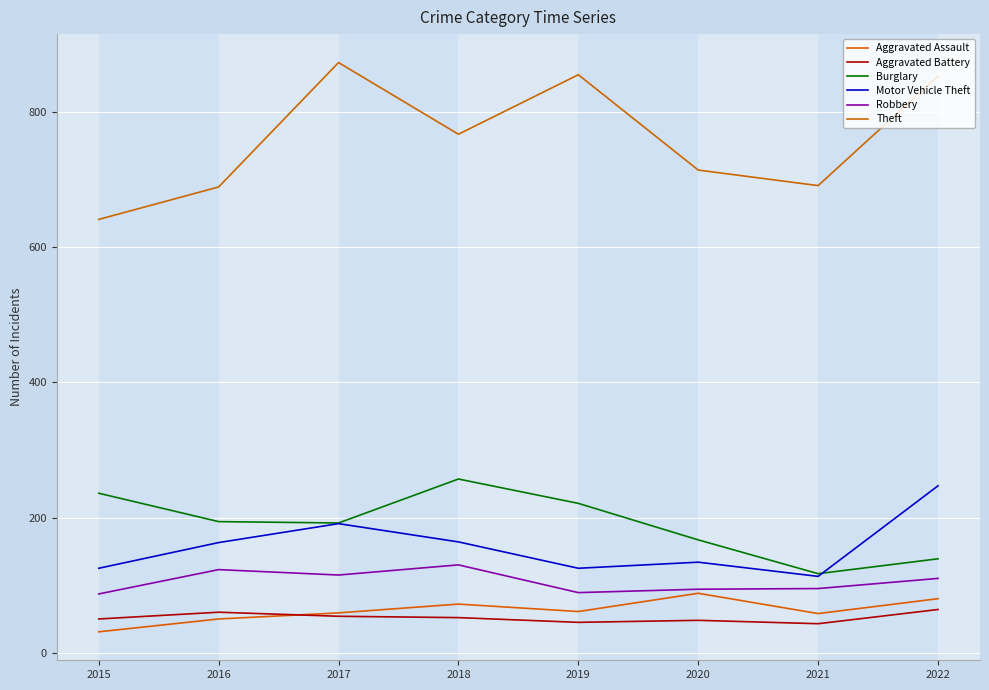

In Aggravated Battery, how many points are higher than both neighbors (excluding endpoints)?

2